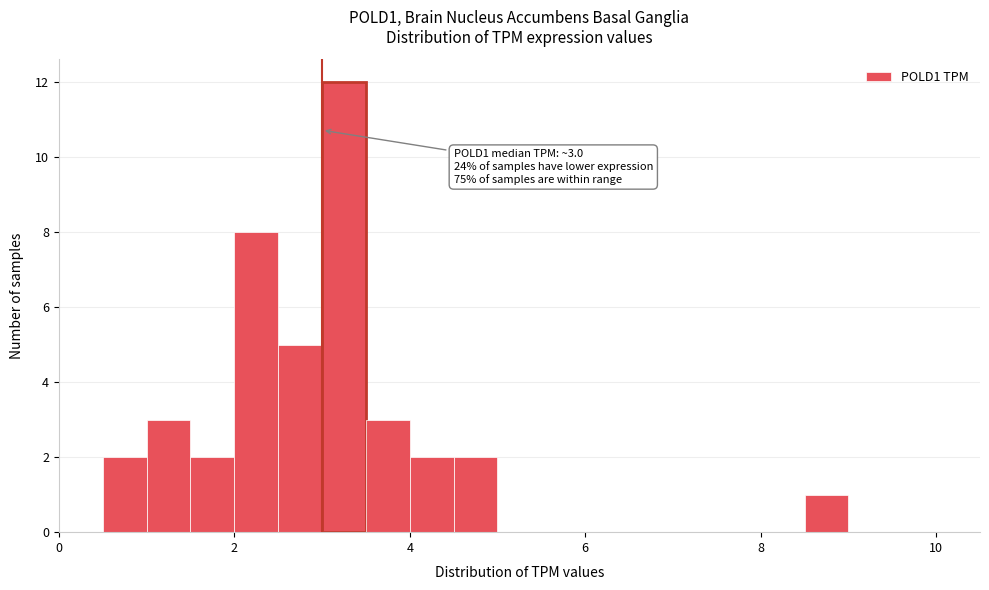

Read against the x-axis, roughly where is the centre of the tallest bar?

3.2